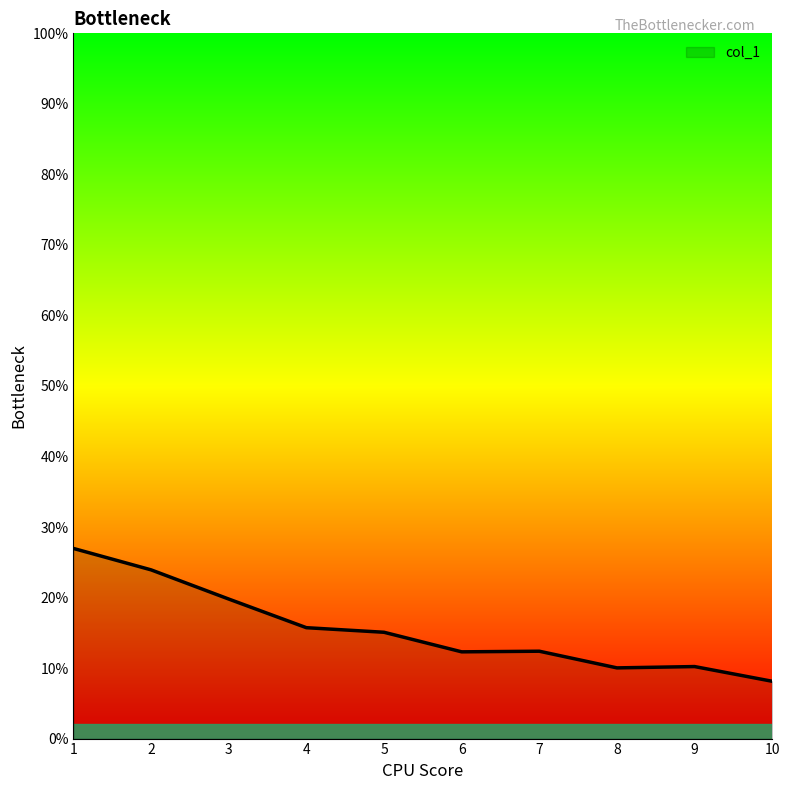

Does the chart display data point markers on the line(s)?

No